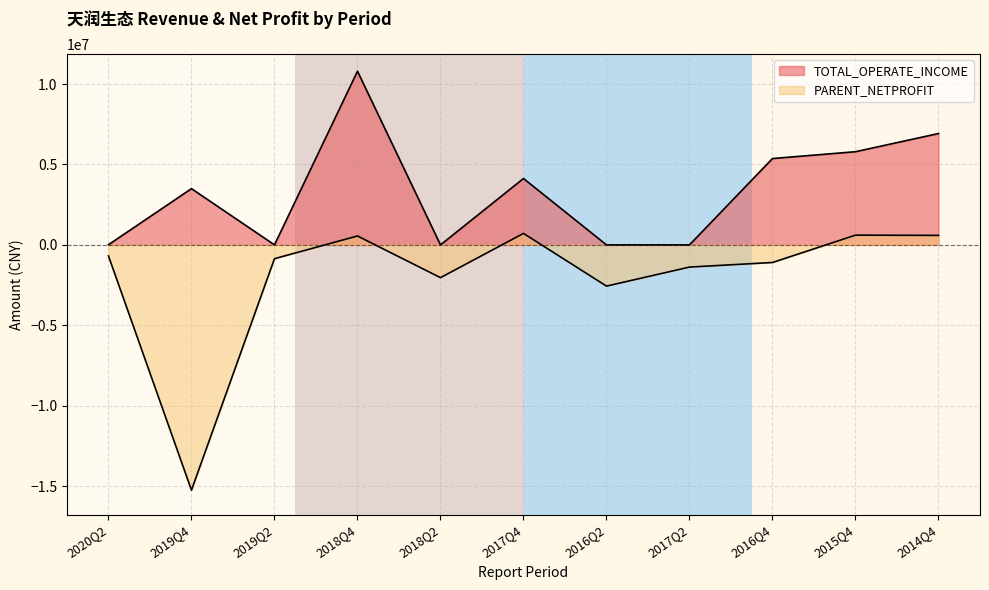

Which has a higher value, 2015Q4 or 2016Q2?

2015Q4